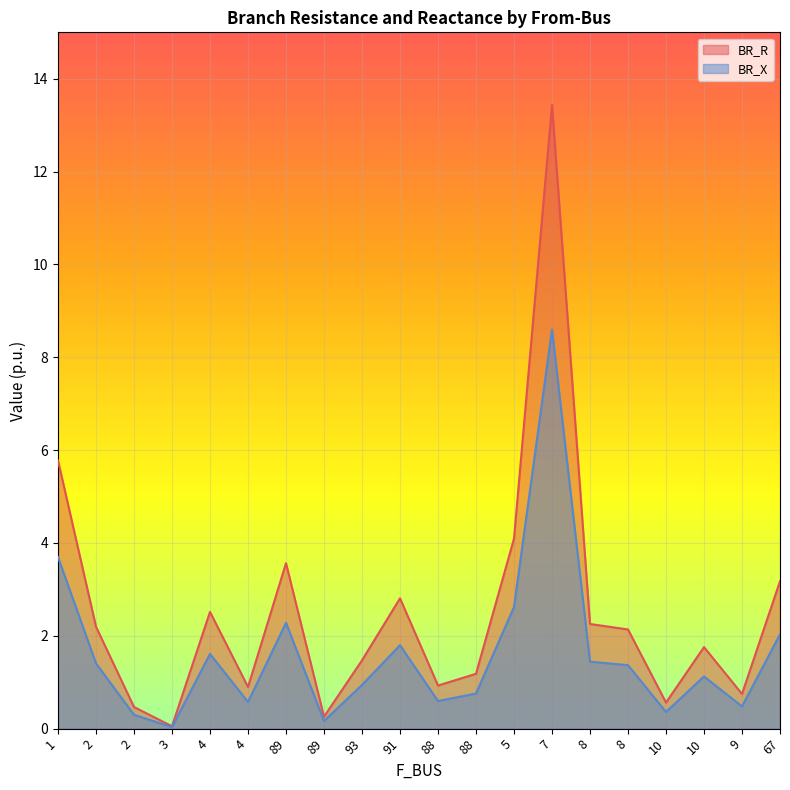

In BR_X, how many points are higher than both neighbors (excluding endpoints)?

5